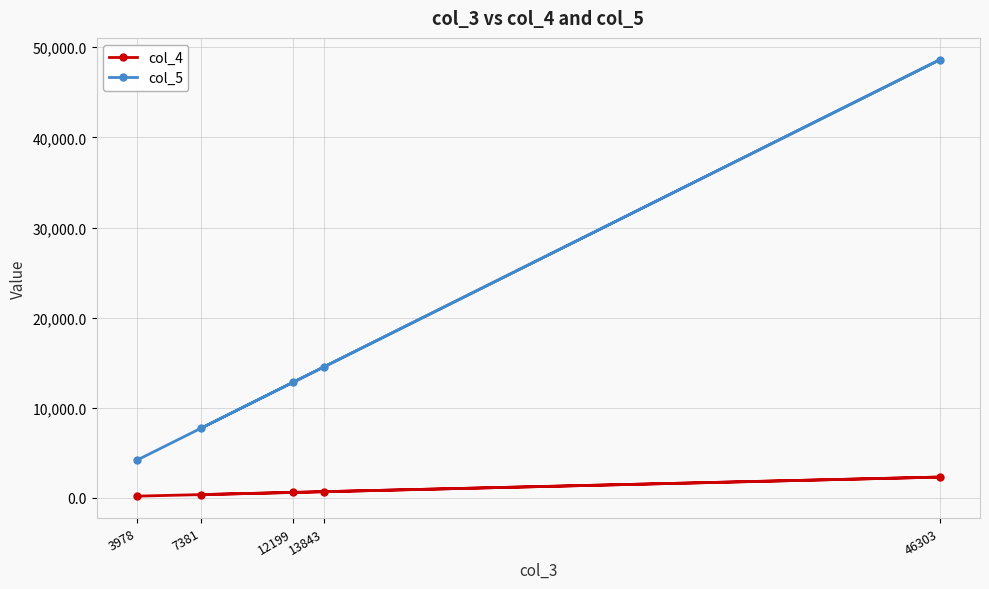

At how many categories does at least one series exceed 18286?

1